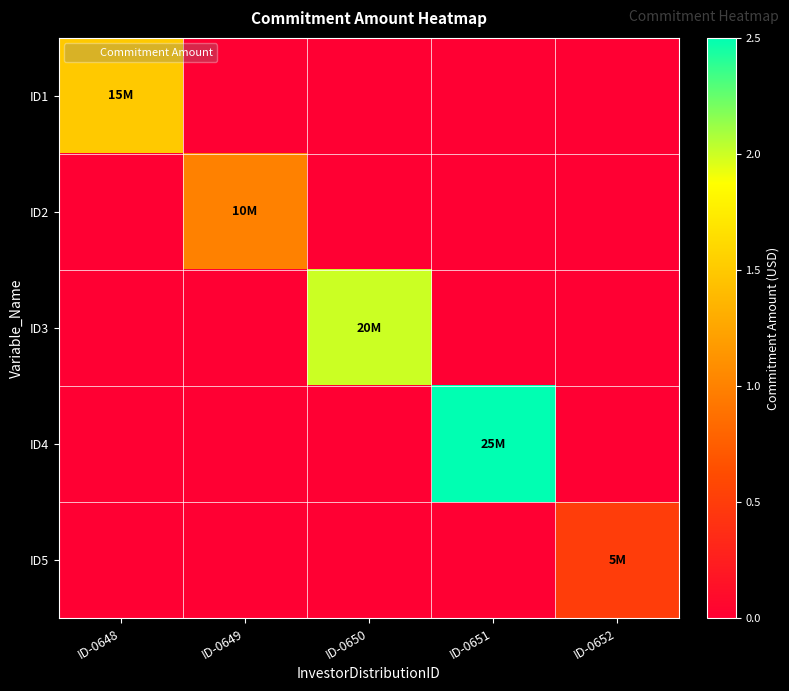

At ID-0648, list the series in order from smallest to largest.

ID2, ID3, ID4, ID5, ID1